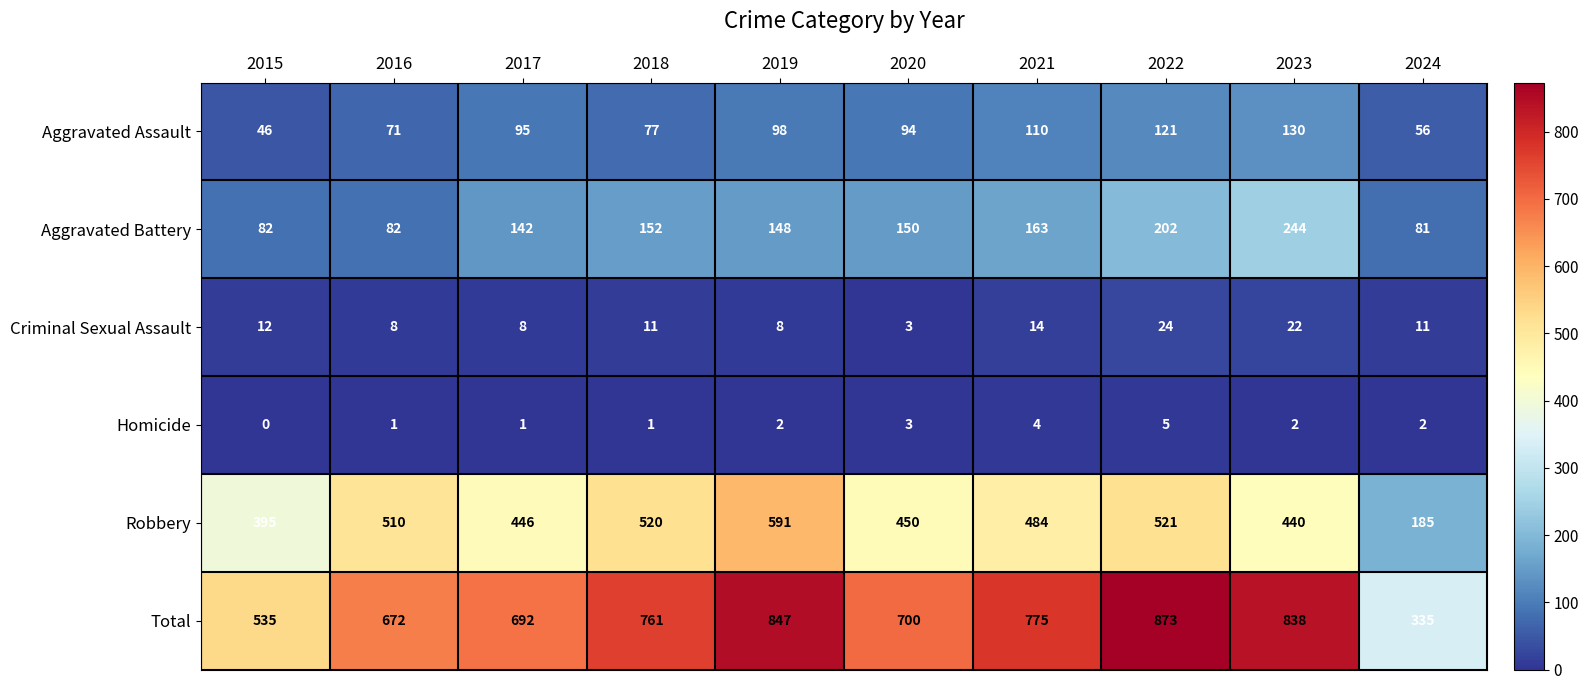

Is the value of Robbery at 2019 greater than the value of Homicide at 2023?

Yes